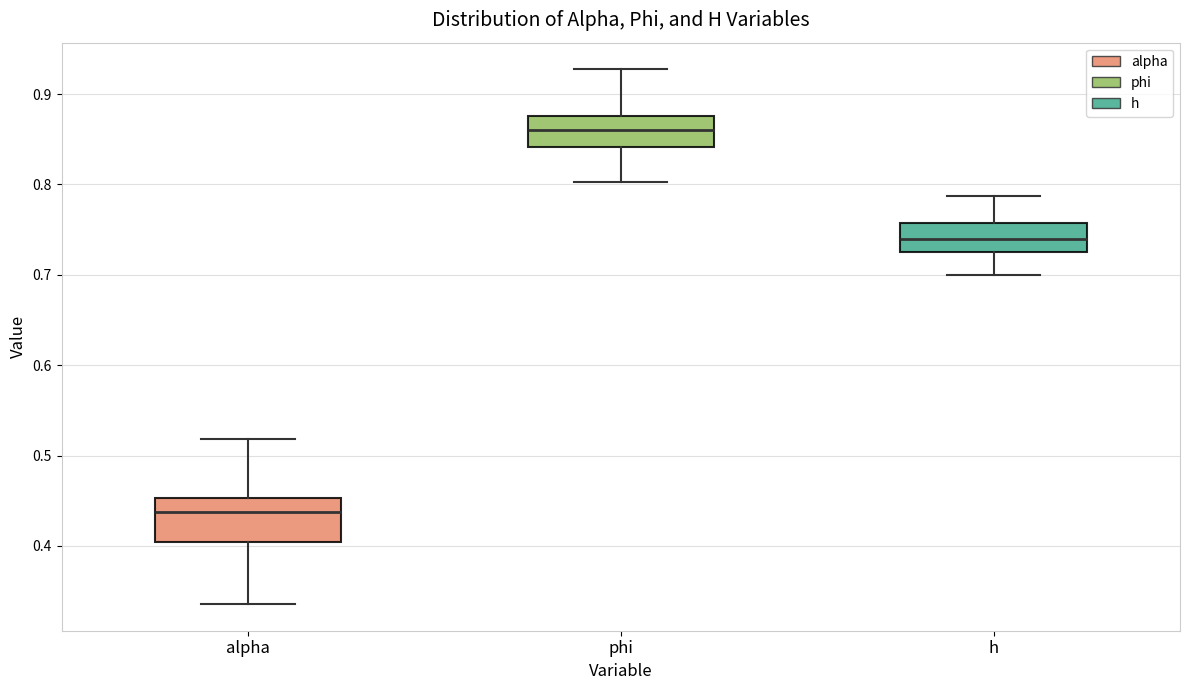

Which box has the lowest median line?

alpha